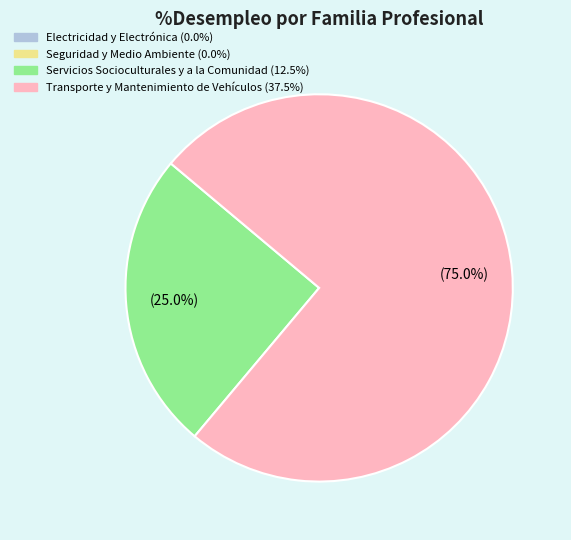

Is there a majority slice in this chart?

Yes